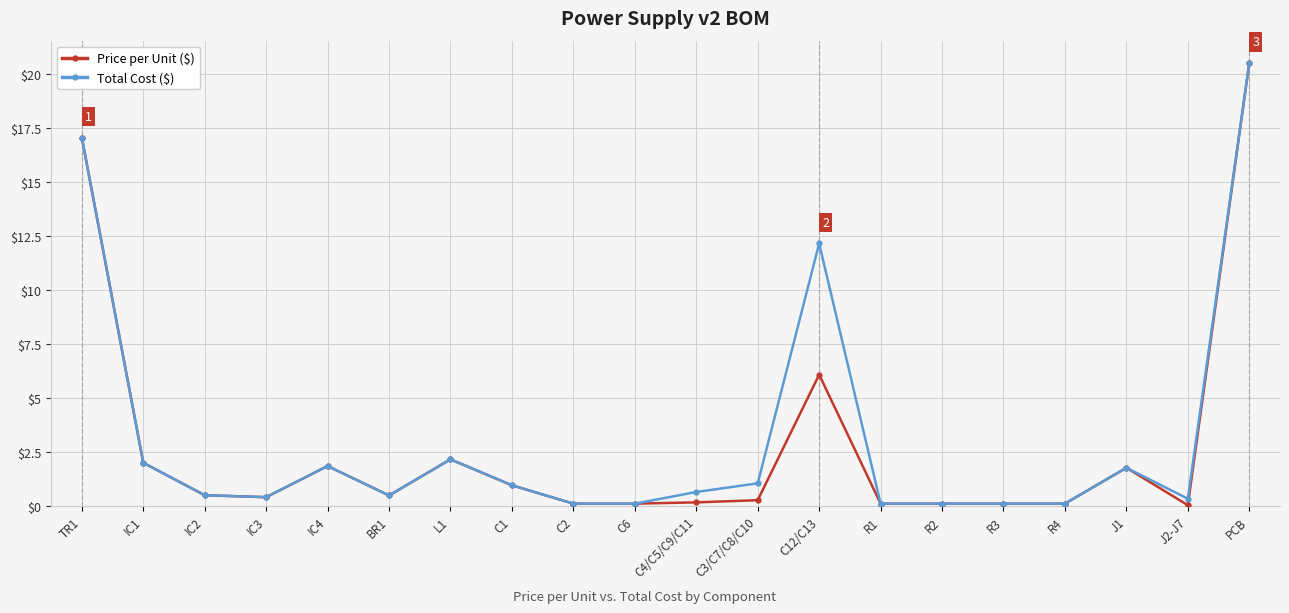

Which series has the widest spread of values?

Price per Unit ($)